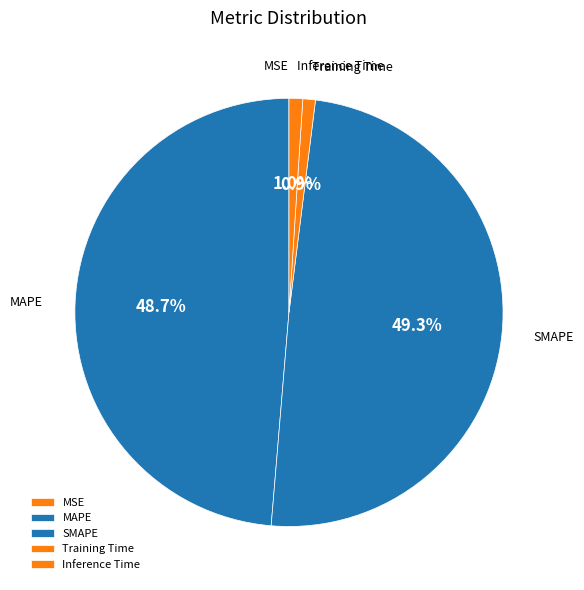

Which slice is the largest?

SMAPE